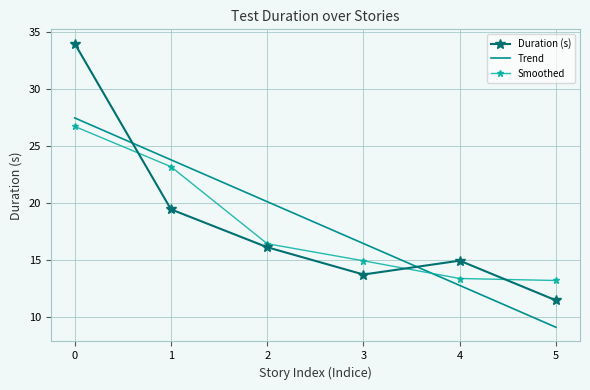

The value of Duration (s) at 3 is 5.8. True or false?

False